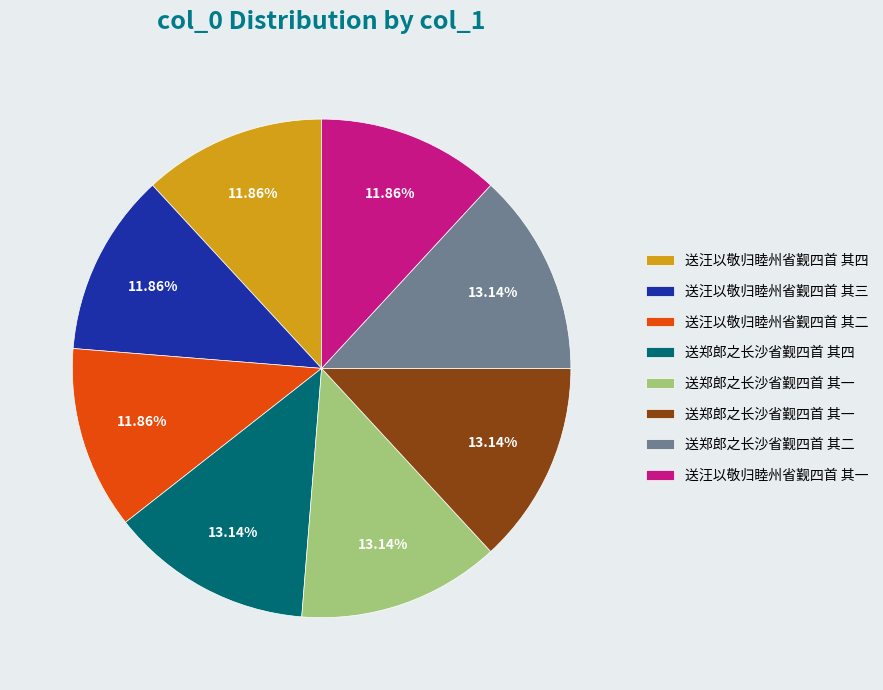

Is there any slice that represents more than half of the pie?

No